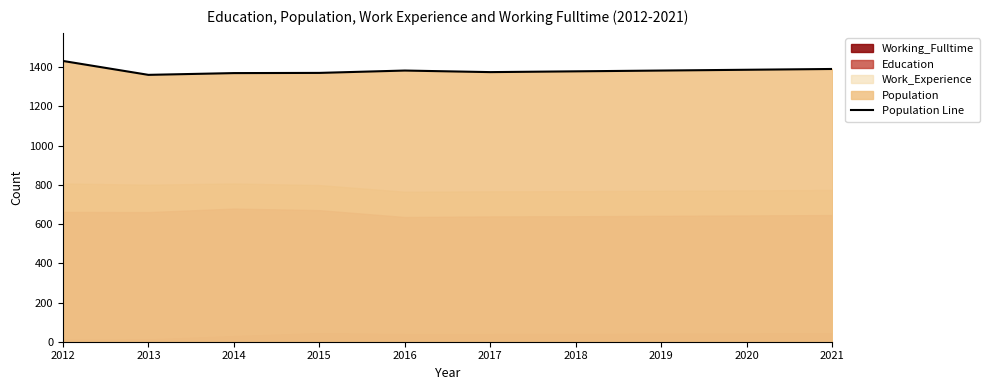

What value does the data have at 2018?

1379